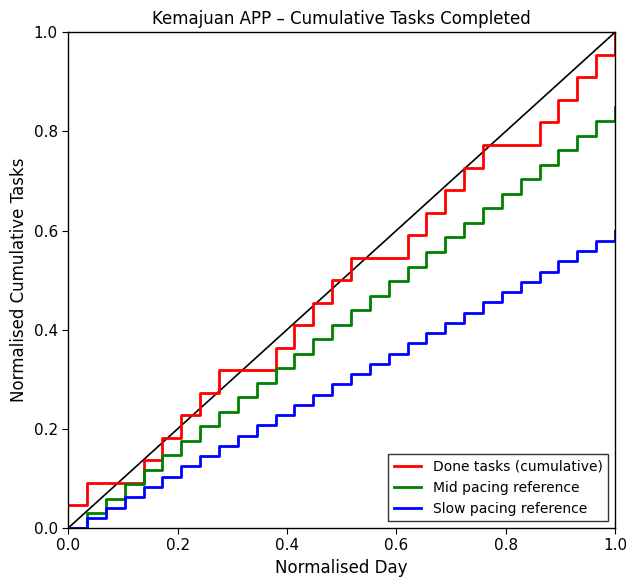

True or false: Slow pacing reference and Done tasks (cumulative) cross at least once.

False